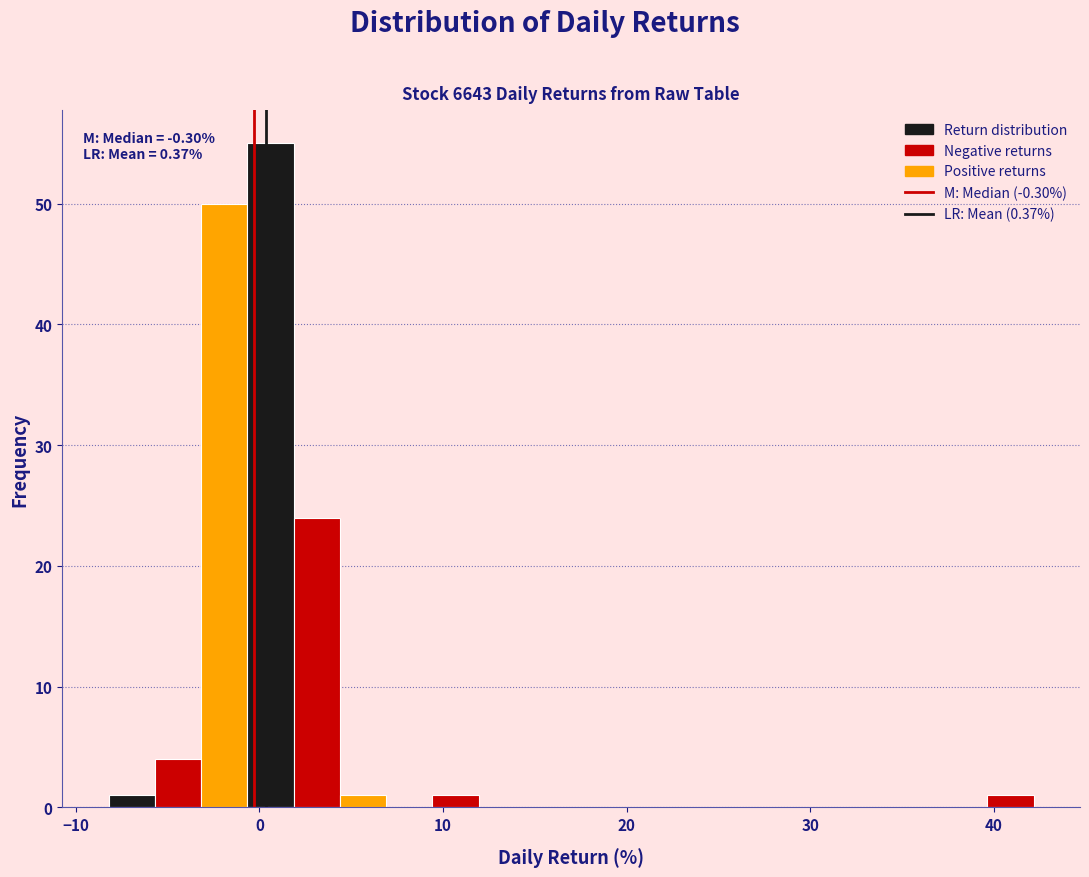

Around what value on the x-axis is the tallest bar? Give the approximate position of its centre, as read against the axis.

1